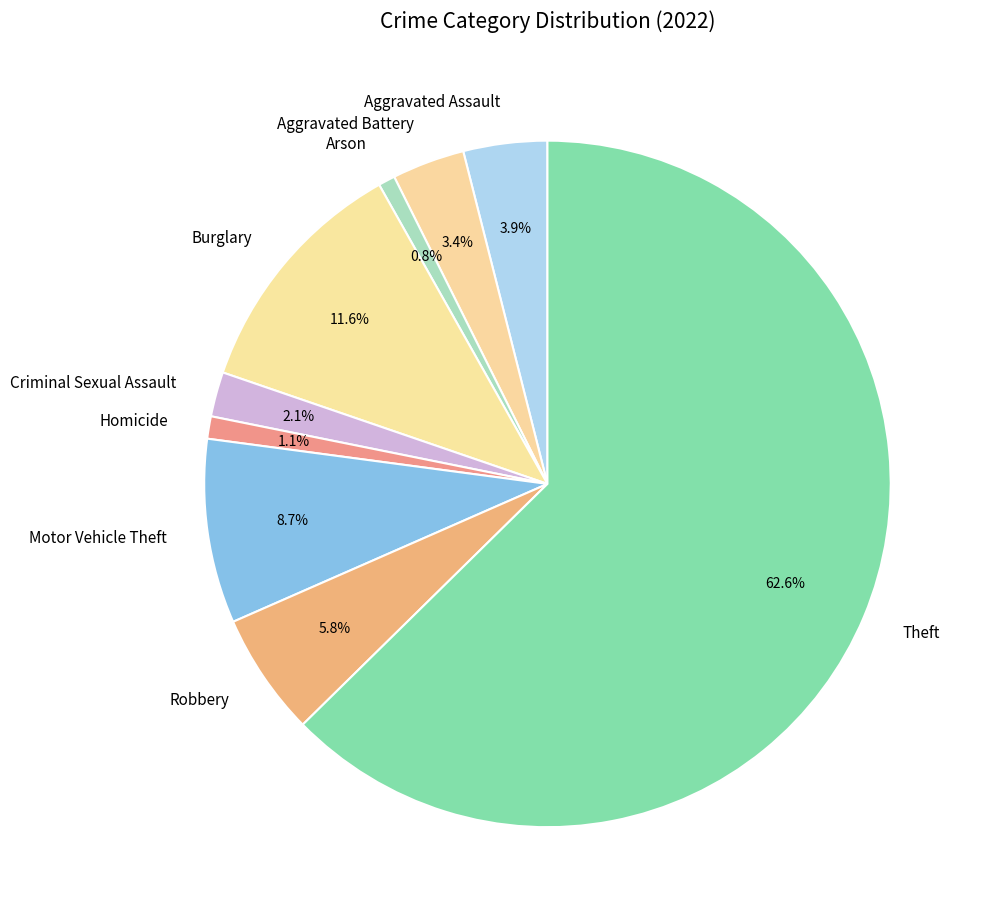

What is the total percentage of Aggravated Assault and Burglary?

15.5%